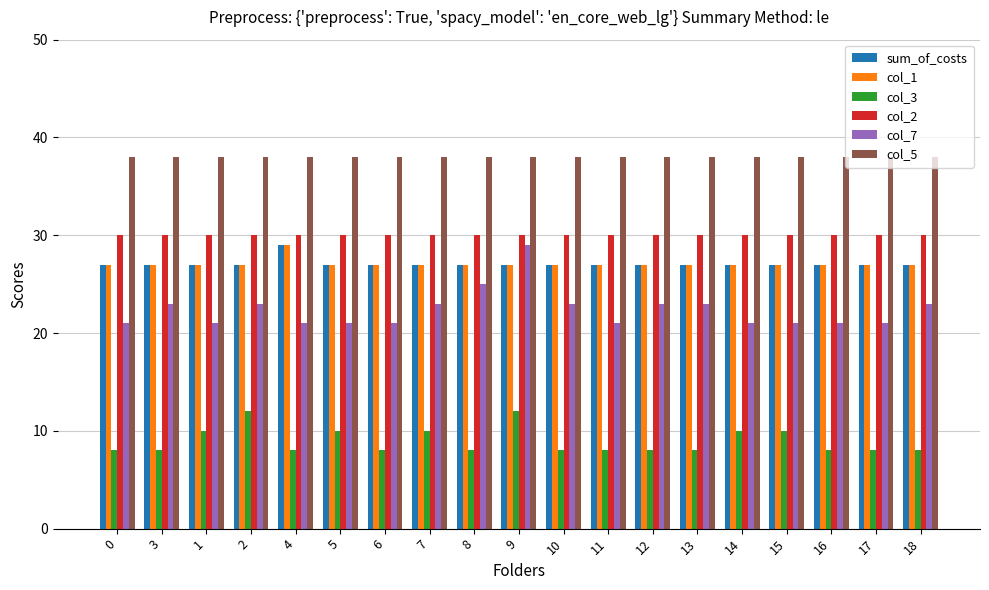

How many series are shown in this chart?

6